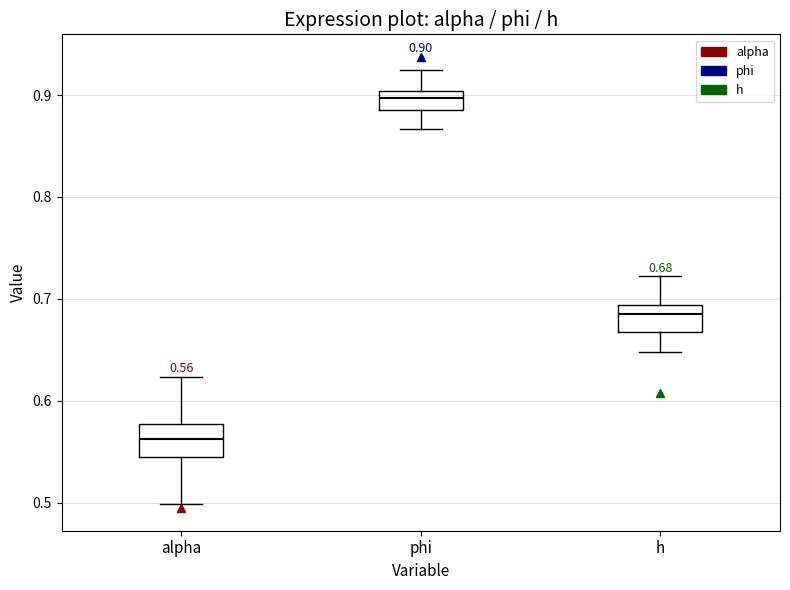

Which box has the lowest median line?

alpha